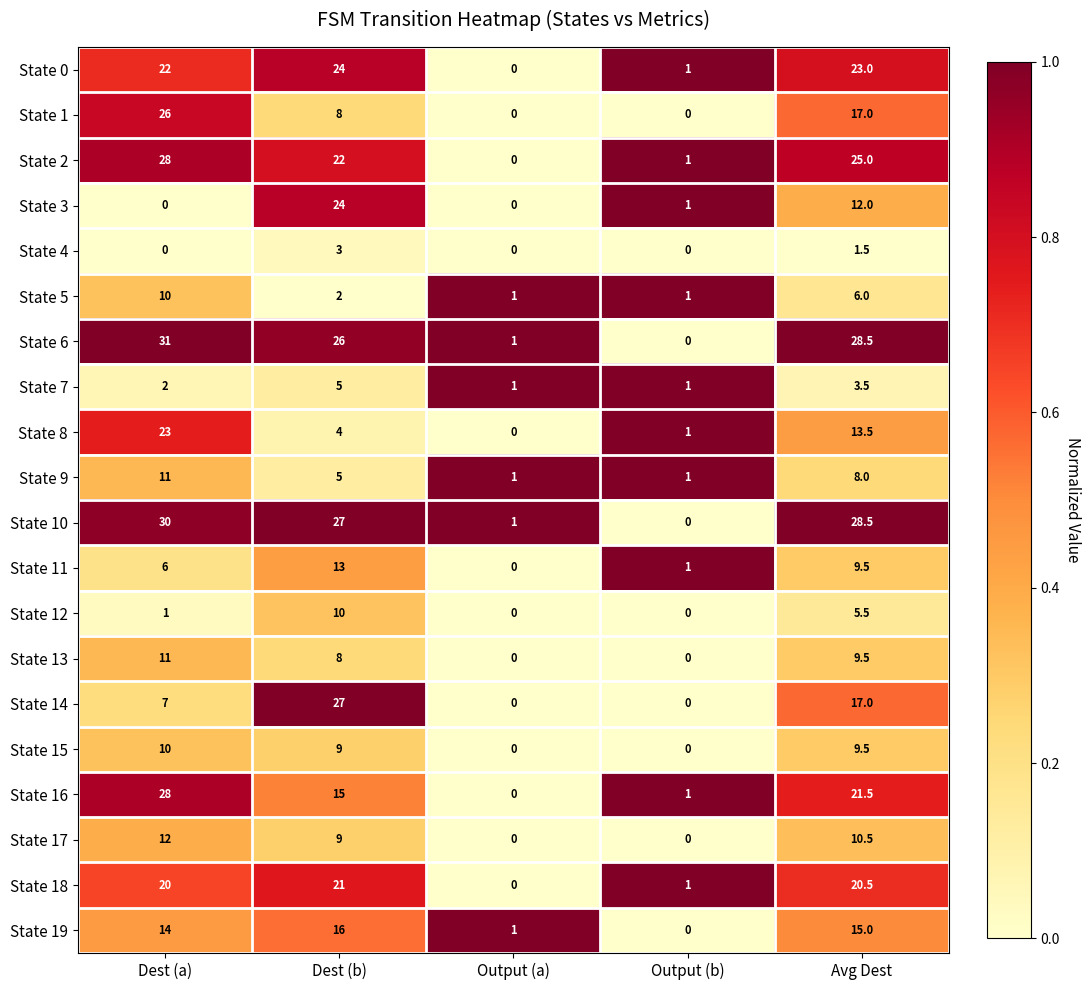

The value of State 11 at Output (a) is 0.0. True or false?

True